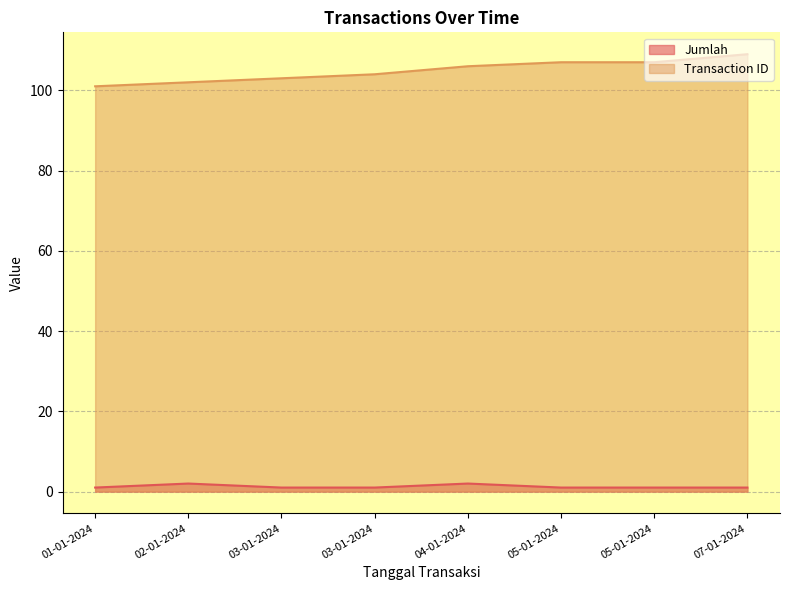

What is the sum of the Jumlah values at 07-01-2024 and 01-01-2024?

2